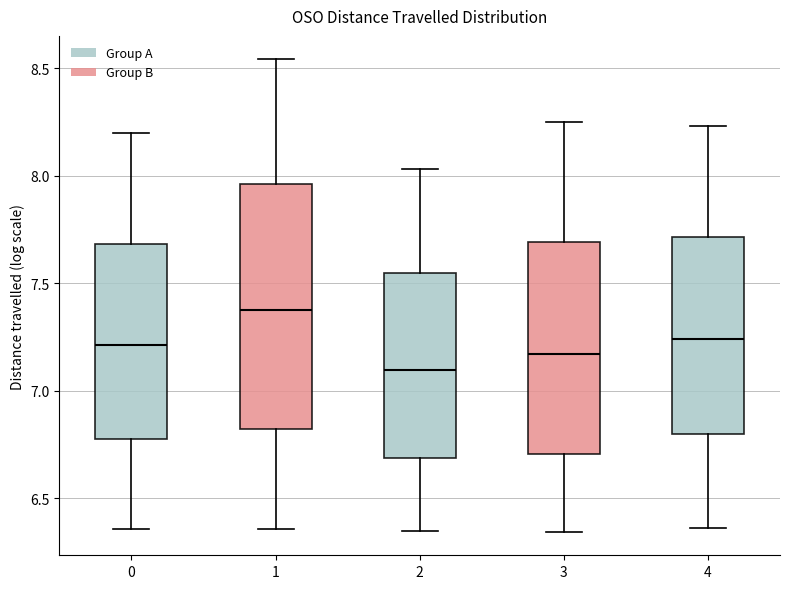

Reading left to right, transcribe this box plot: for each box, give where its median line is, the range the box spans, and where its two whiskers end, as read against the y-axis. The values are not printed on the chart, so give them approximately, as read against the axis.

0: median 7.20, box 6.80 to 7.70, whiskers 6.35 to 8.20
1: median 7.40, box 6.80 to 7.95, whiskers 6.35 to 8.55
2: median 7.10, box 6.70 to 7.55, whiskers 6.35 to 8.05
3: median 7.15, box 6.70 to 7.70, whiskers 6.35 to 8.25
4: median 7.25, box 6.80 to 7.70, whiskers 6.35 to 8.25